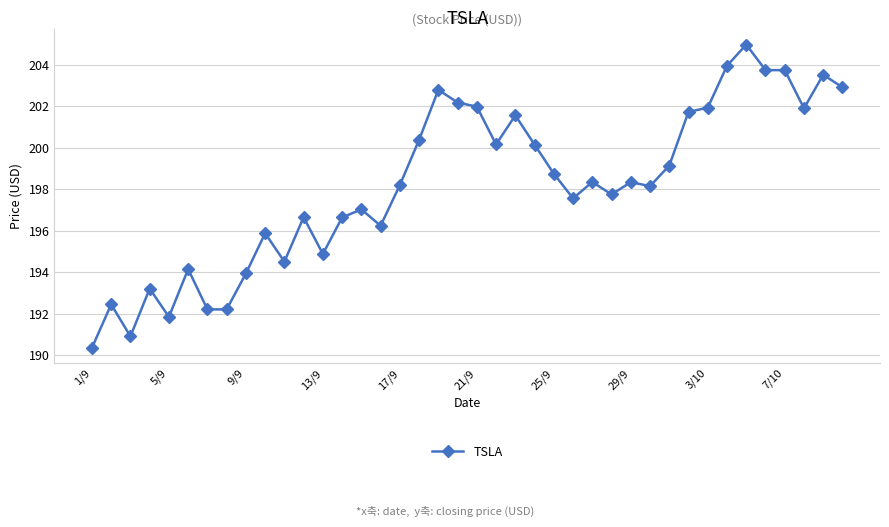

What is the sum of all values?

7926.6